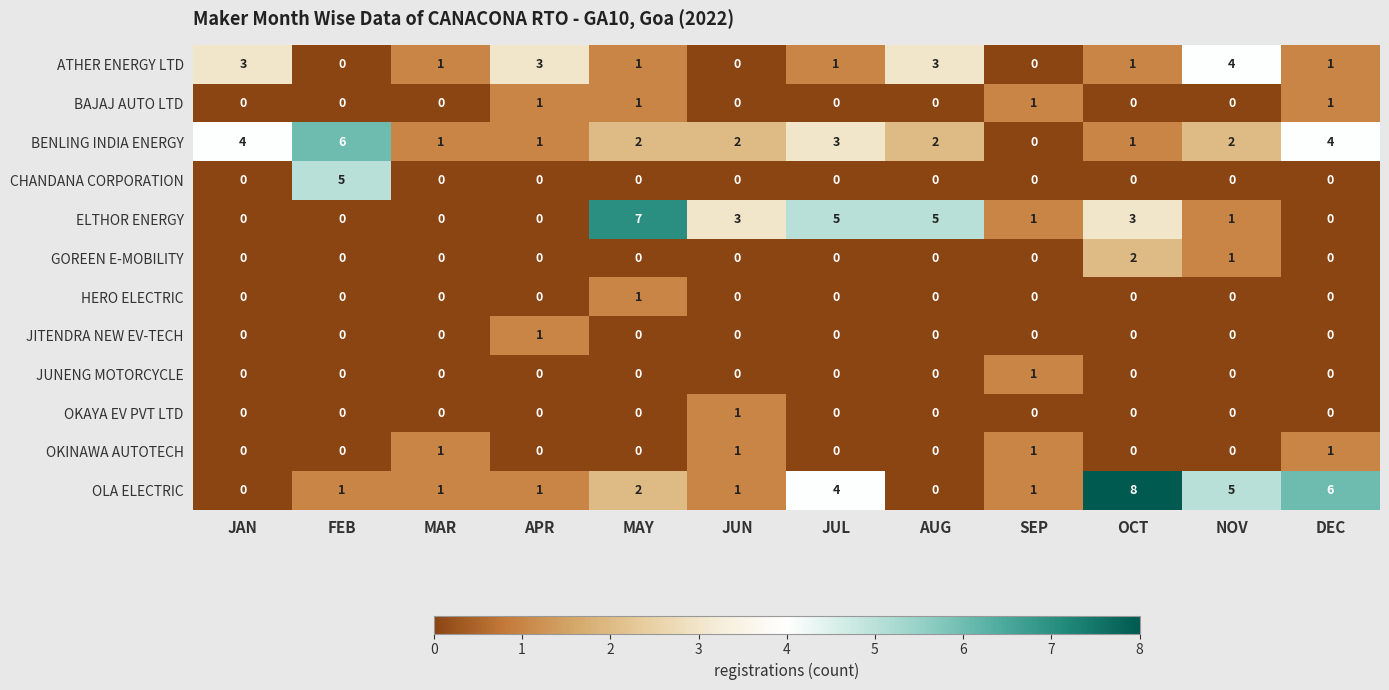

What is the difference between the highest and lowest values at JAN?

4